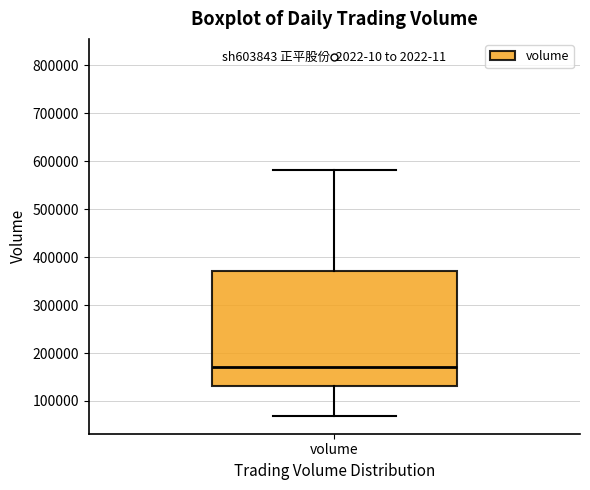

Read this box plot against the y-axis: the position of the median line, the range covered by the box, and the ends of both whiskers. The values are not printed on the chart, so give them approximately, as read against the axis.

median 170000, box 130000 to 370000, whiskers 70000 to 580000